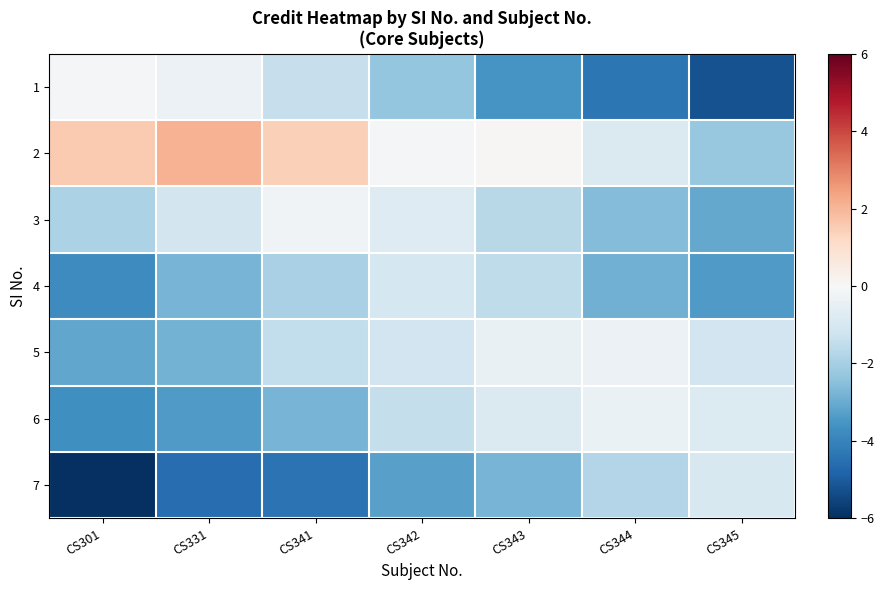

Which series has the widest spread of values?

7